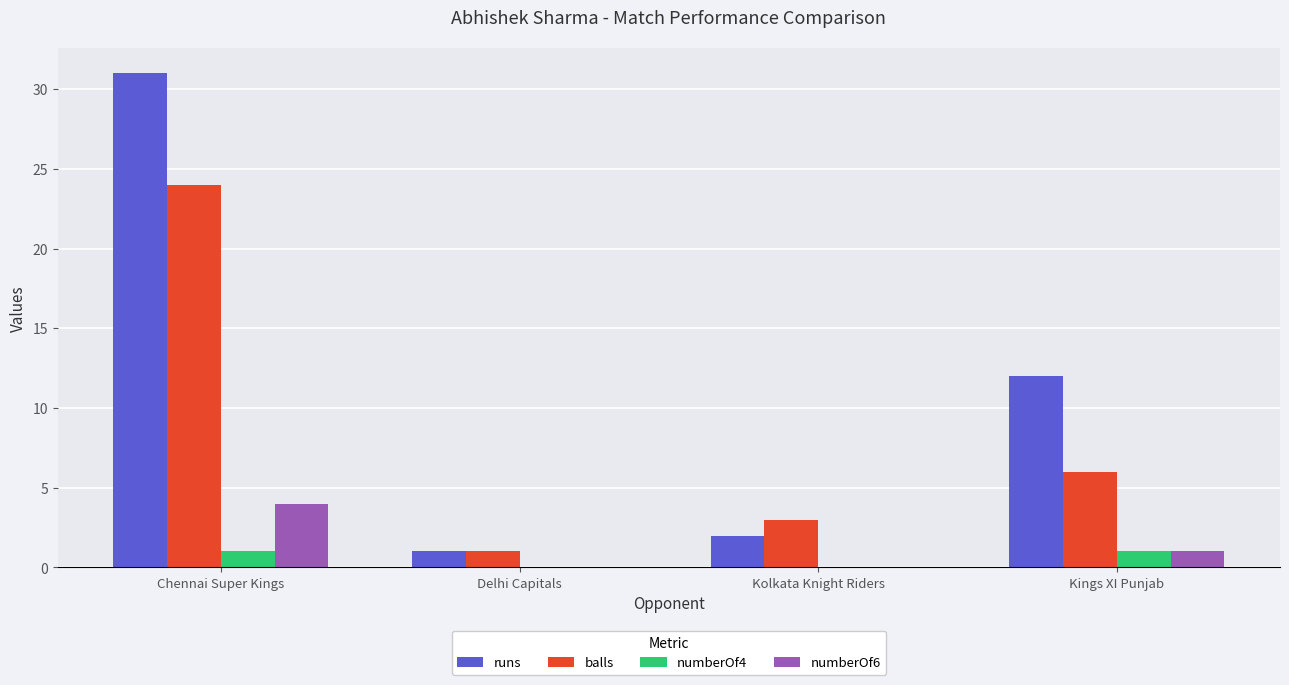

How many categories are shown in the chart?

4